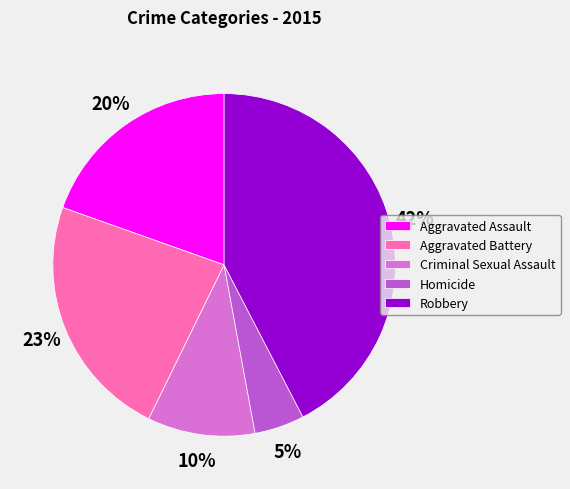

To the nearest percent, what percentage of the pie is Homicide?

5%